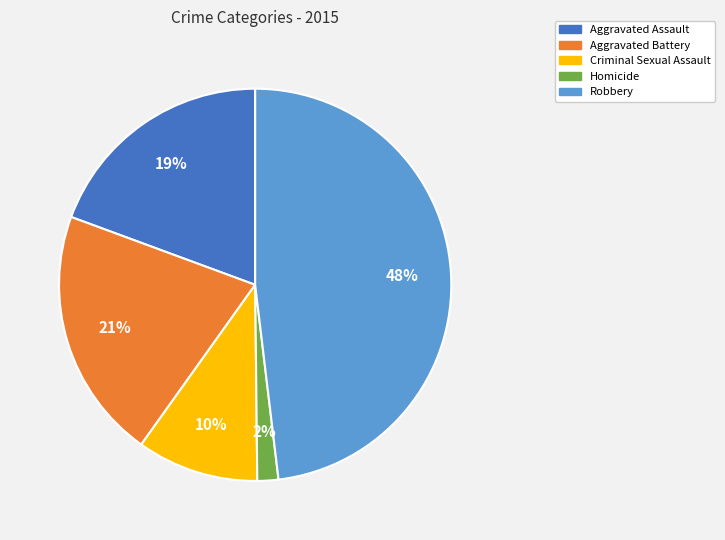

Is it true that Aggravated Assault is 19% of the pie?

True